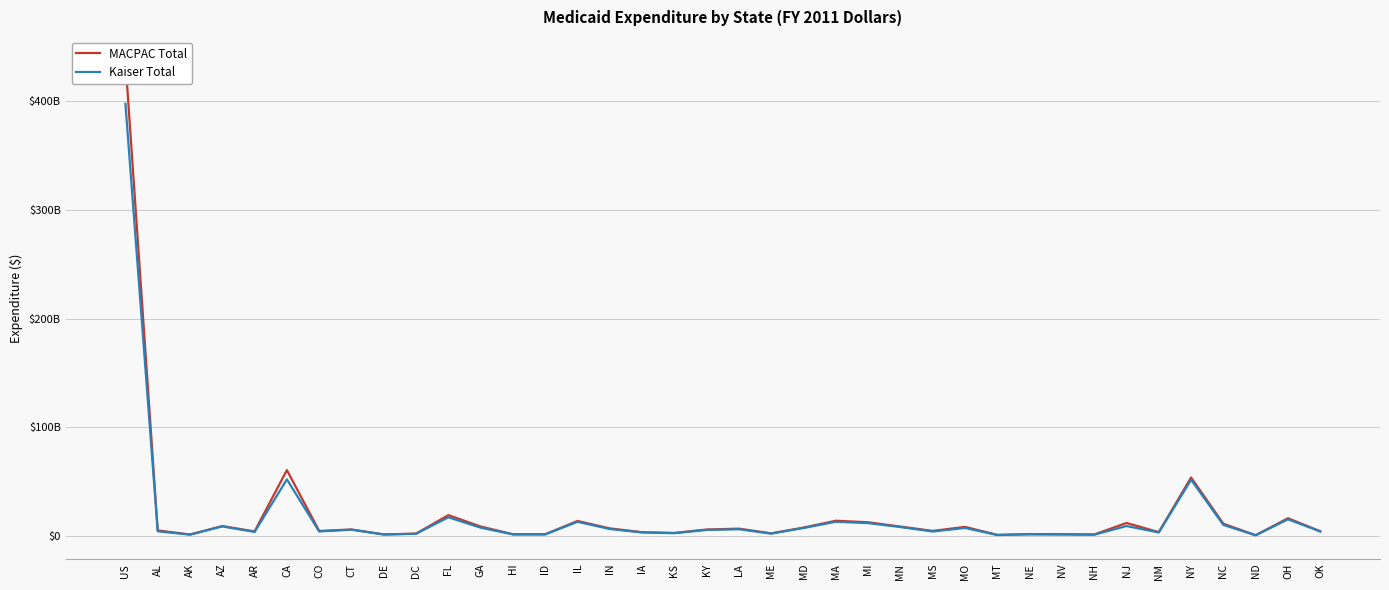

Rank the categories by Kaiser Total value from highest to lowest.

US, CA, NY, FL, OH, MA, IL, MI, NC, NJ, AZ, MN, GA, MO, MD, IN, LA, CT, KY, AL, CO, OK, MS, AR, NM, IA, KS, ME, DC, NE, ID, HI, NV, DE, AK, NH, MT, ND